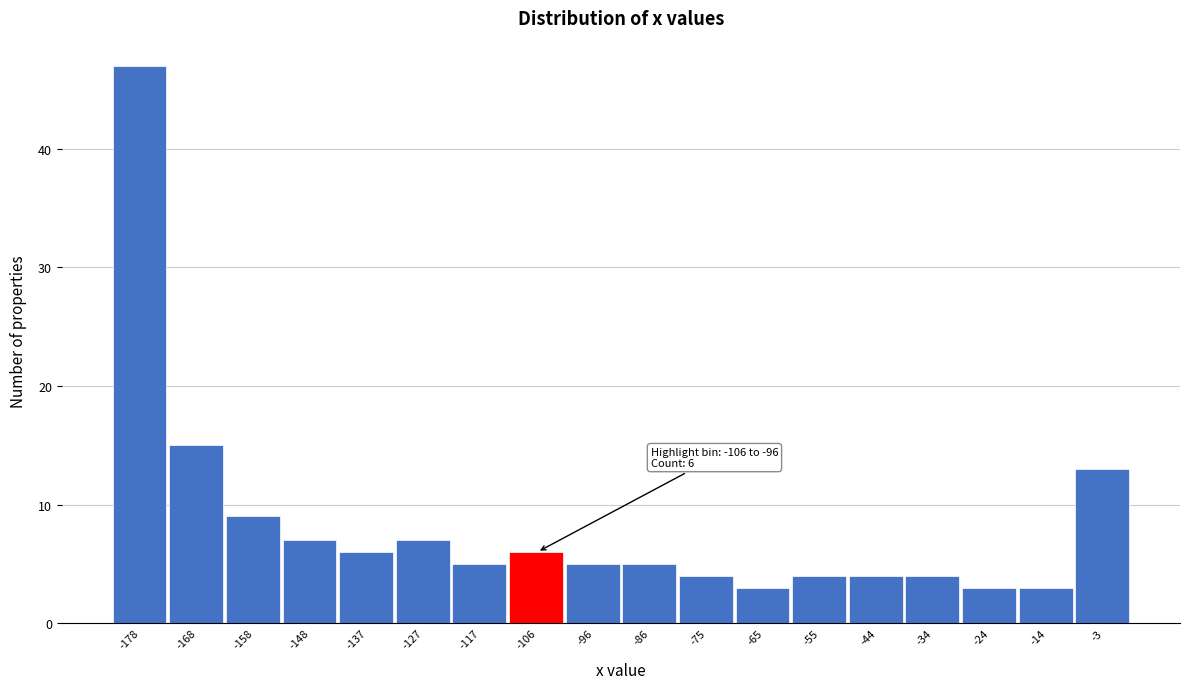

Reading left to right, extract all data points from this chart.

47	15	9	7	6	7	5	6	5	5	4	3	4	4	4	3	3	13